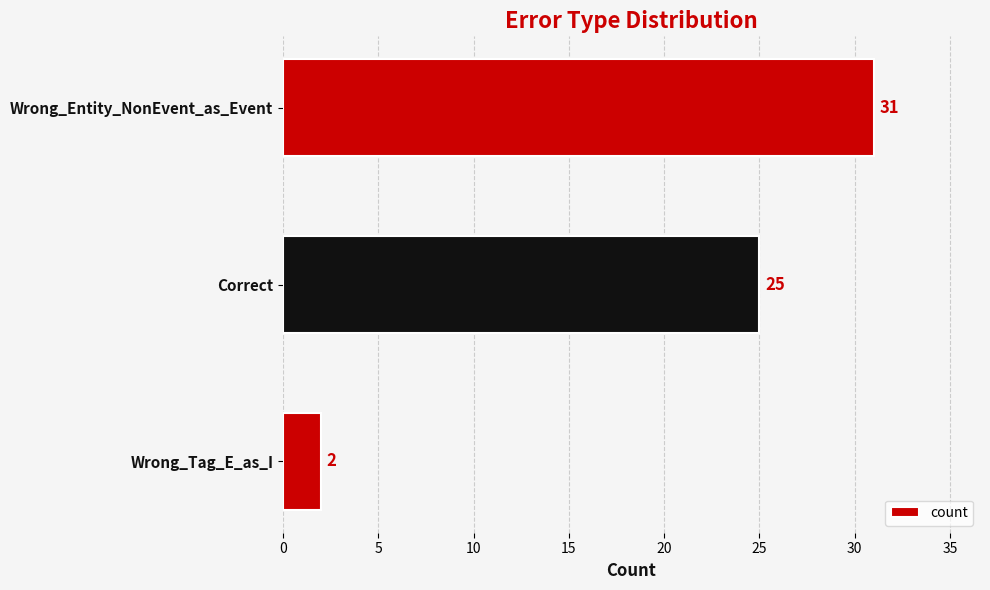

True or false: the data shows 15 at Correct.

False